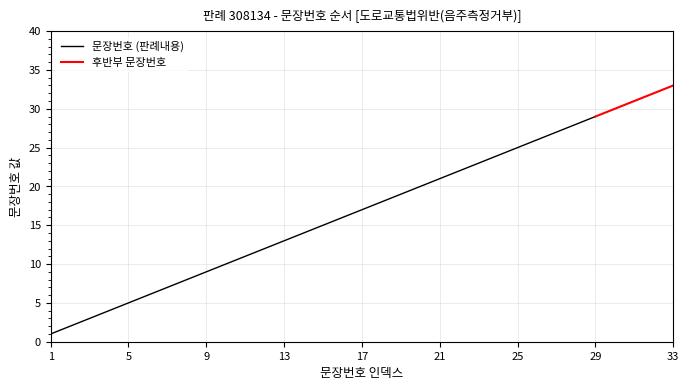

Reading left to right, extract all data points from this chart.

1	2	3	4	5	6	7	8	9	10	11	12	13	14	15	16	17	18	19	20	21	22	23	24	25	26	27	28	29	30	31	32	33